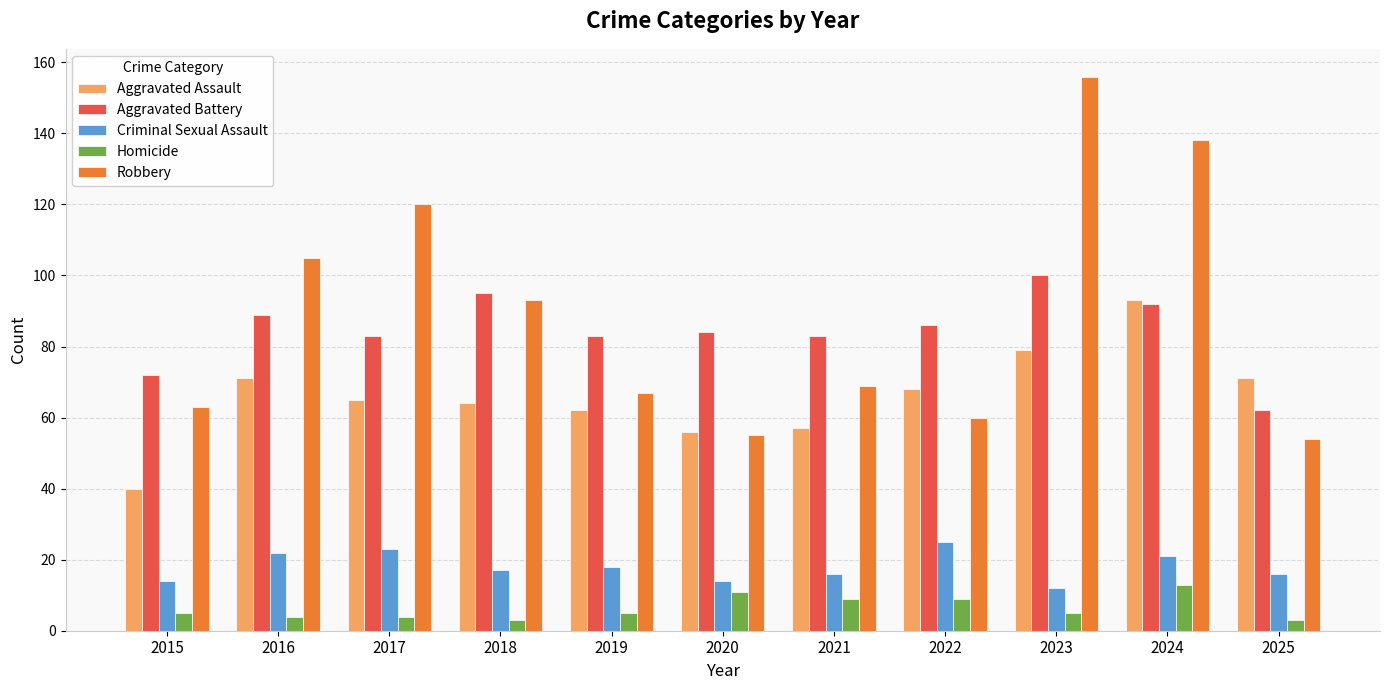

What is the difference between the highest and lowest values at 2020?

73